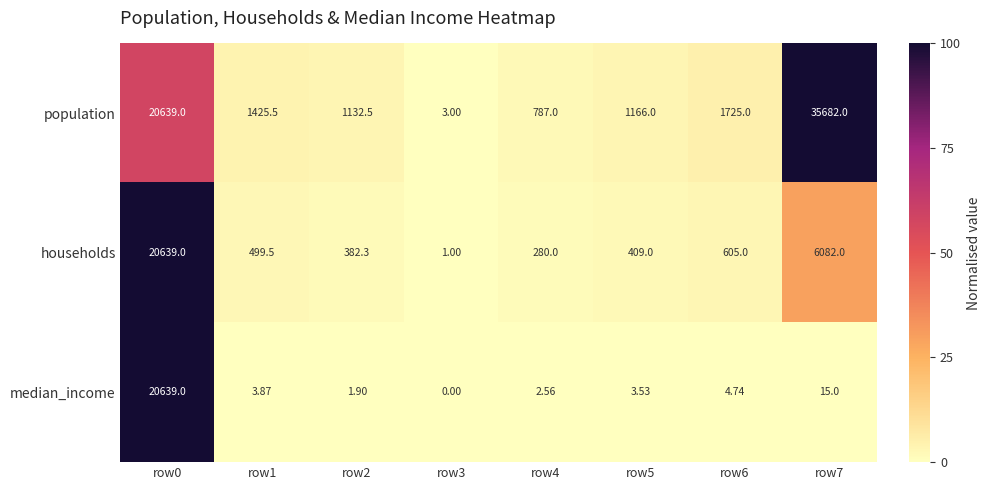

Which series has the largest range (max minus min)?

population